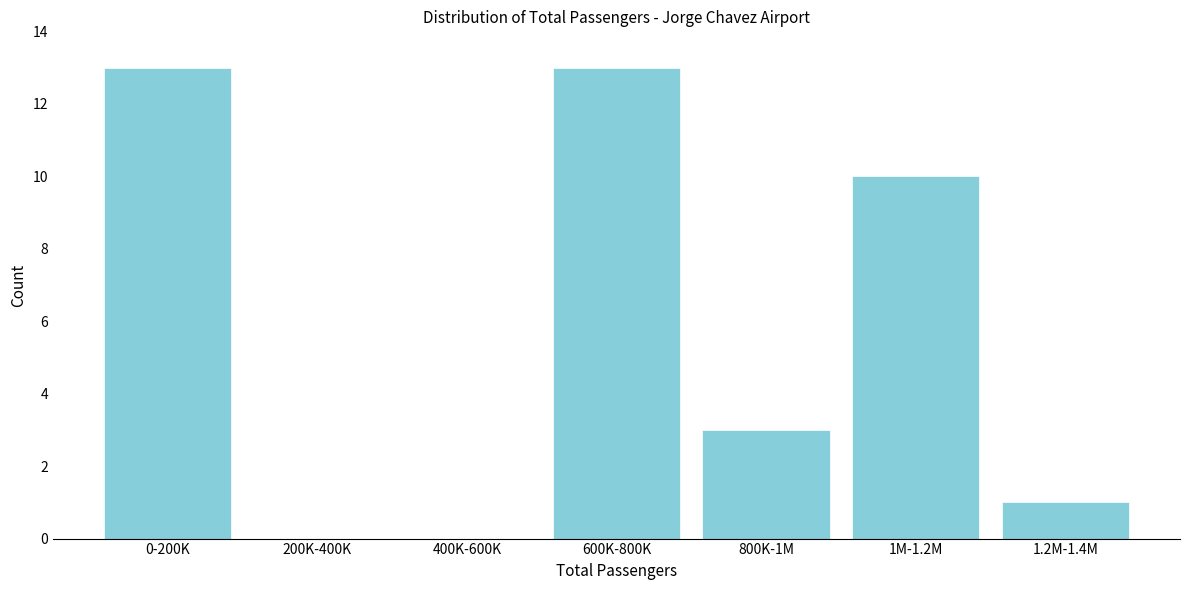

Reading left to right, list all the values displayed in this chart.

0-200K=13	200K-400K=0	400K-600K=0	600K-800K=13	800K-1M=3	1M-1.2M=10	1.2M-1.4M=1